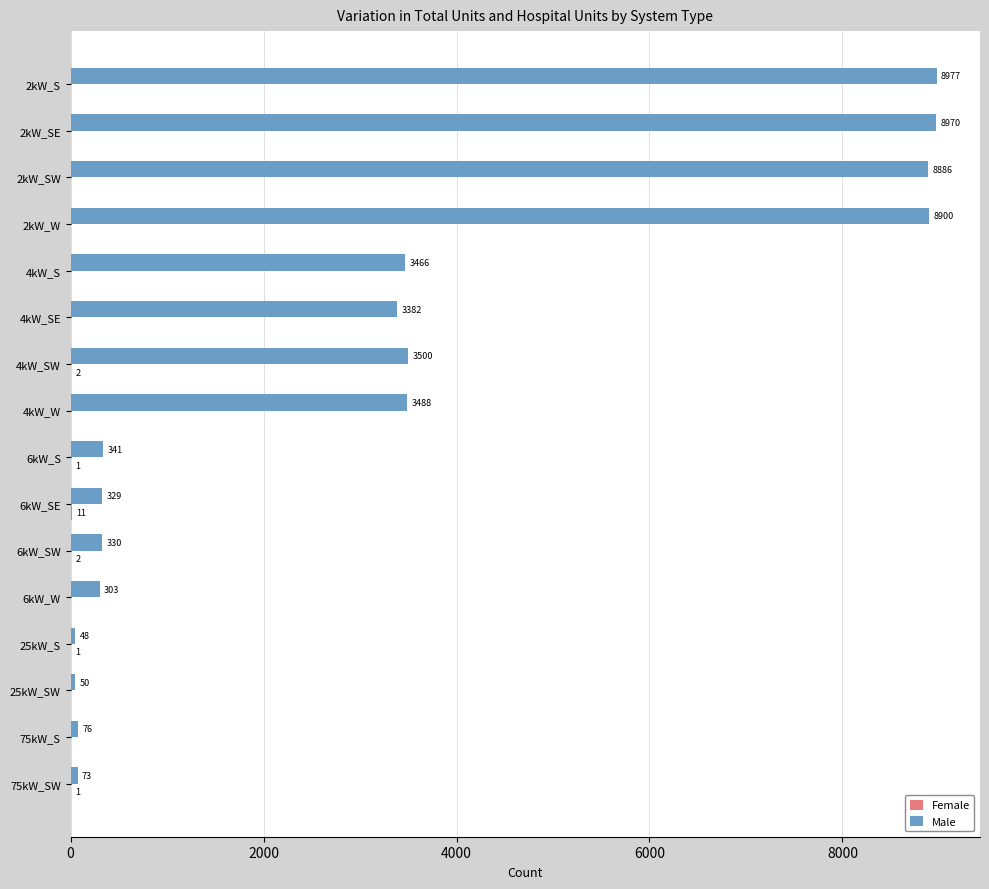

Read the Male value at 25kW_S.

48